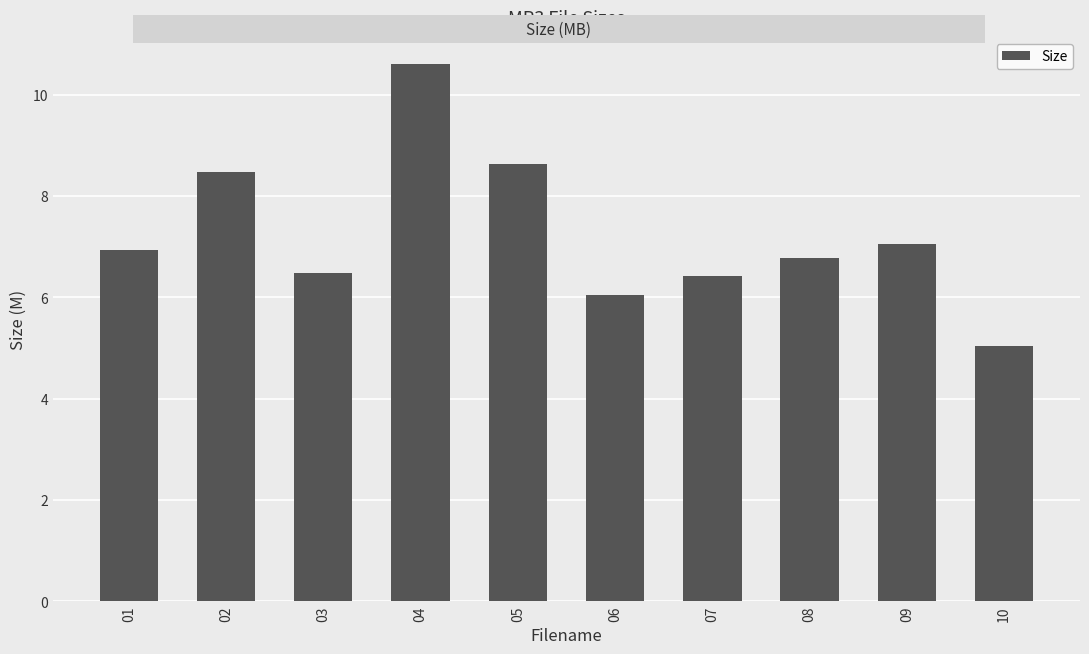

At which label does the data first exceed 6?

01